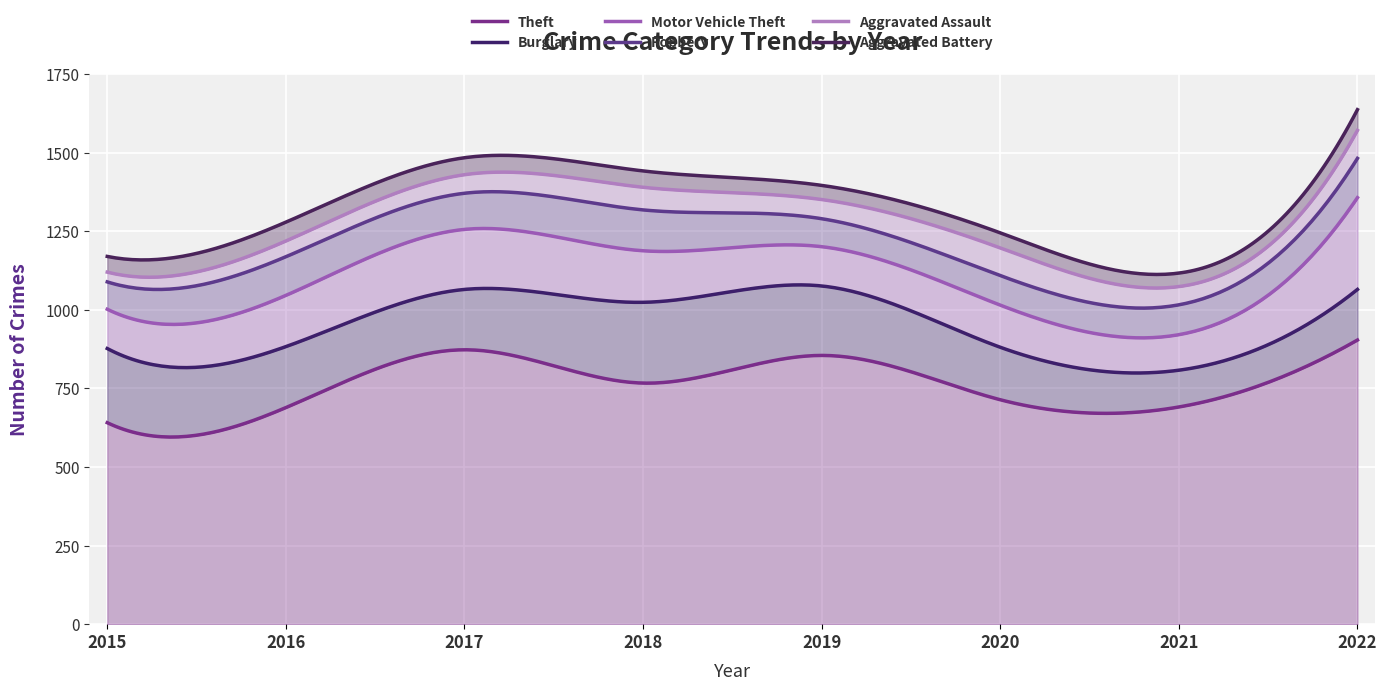

Which category has the lowest value in the Theft series?

2015